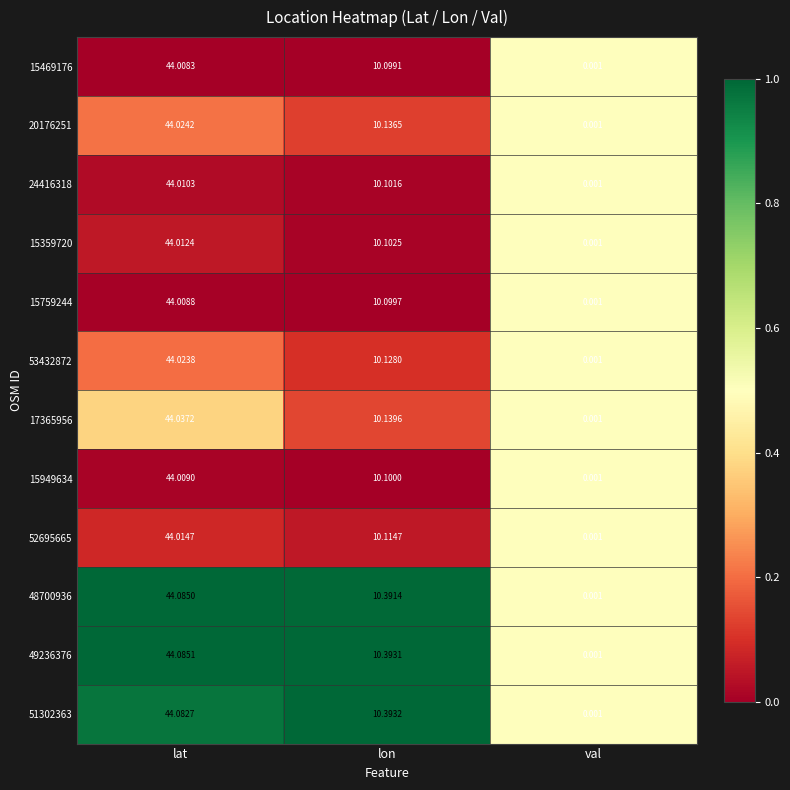

At which category does the chart reach its minimum across all series?

val